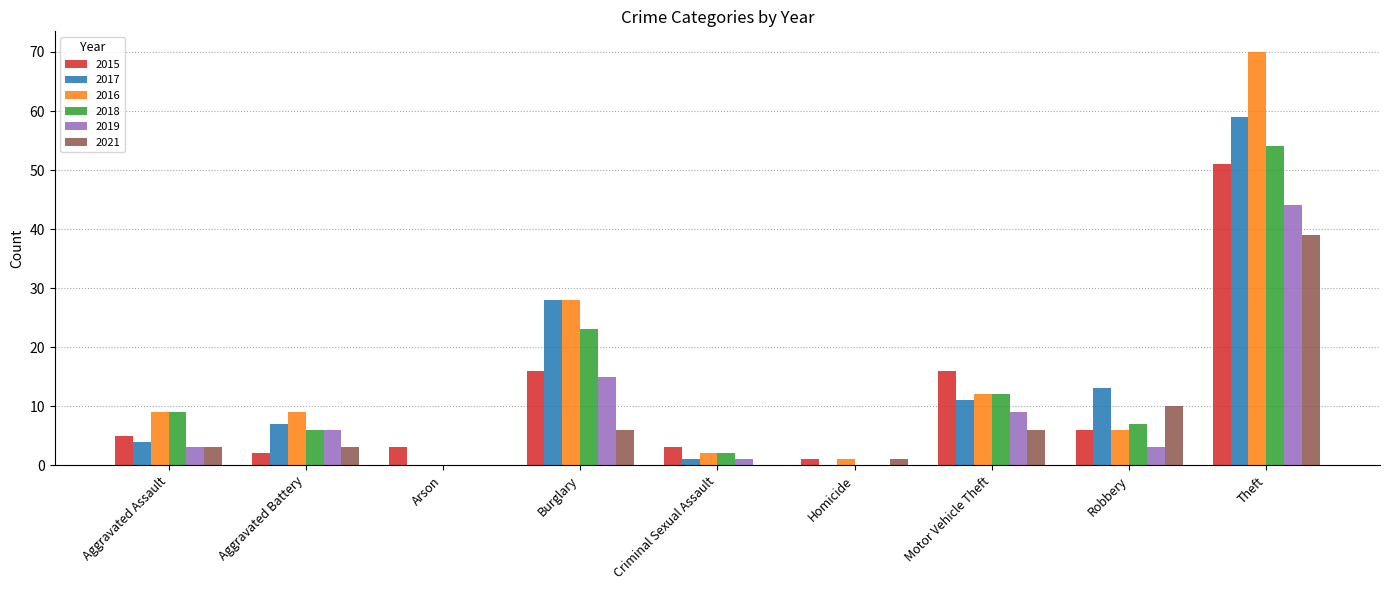

True or false: 2018 has a value of 11 at Burglary.

False